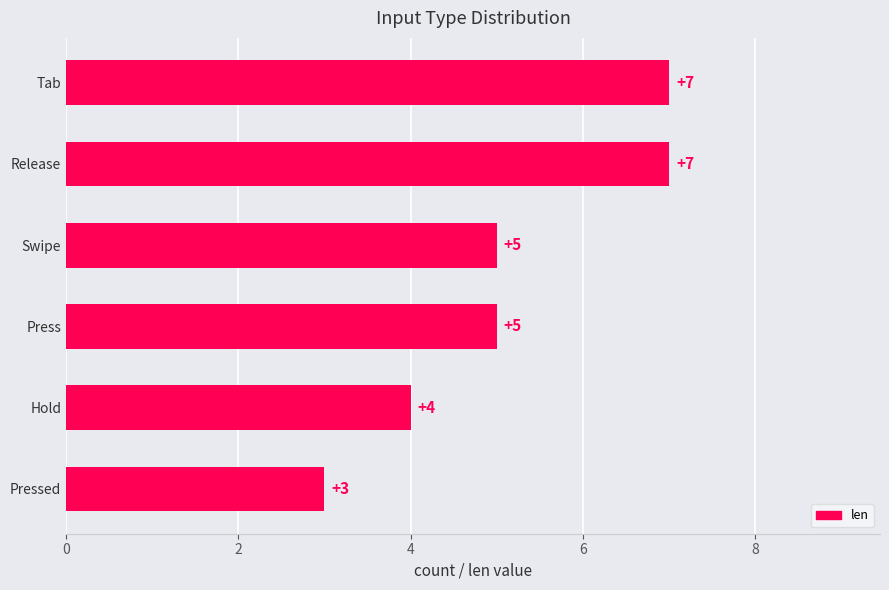

The chart shows a value of 2 at Press. True or false?

False